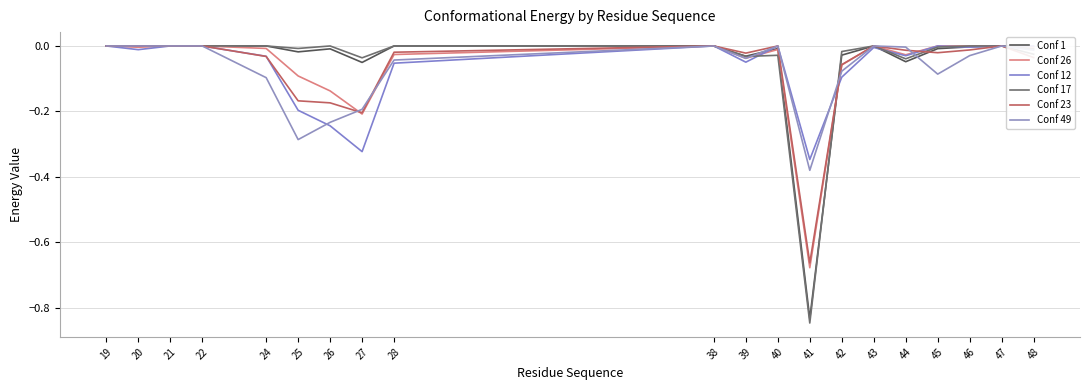

Which series has the largest total across all categories?

Conf 17